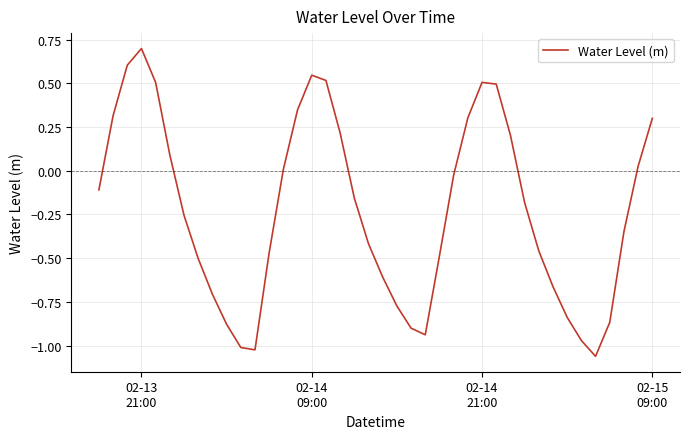

What is the maximum value shown in the chart?

0.7